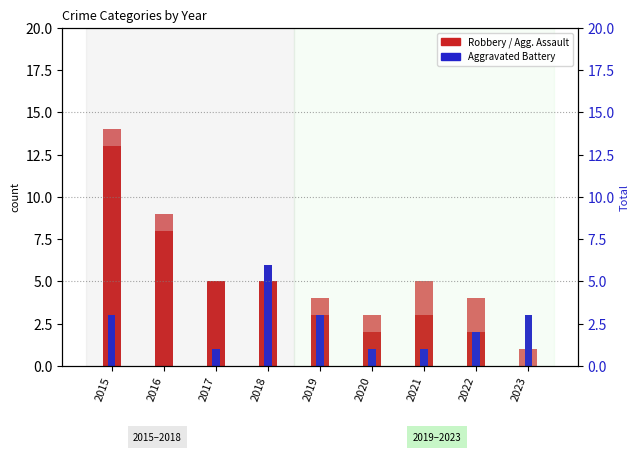

Reading left to right, extract all data points from this chart.

Robbery: 13	8	5	5	3	2	3	2	0
Aggravated Assault: 1	1	0	0	1	1	2	2	1
Aggravated Battery: 3	0	1	6	3	1	1	2	3